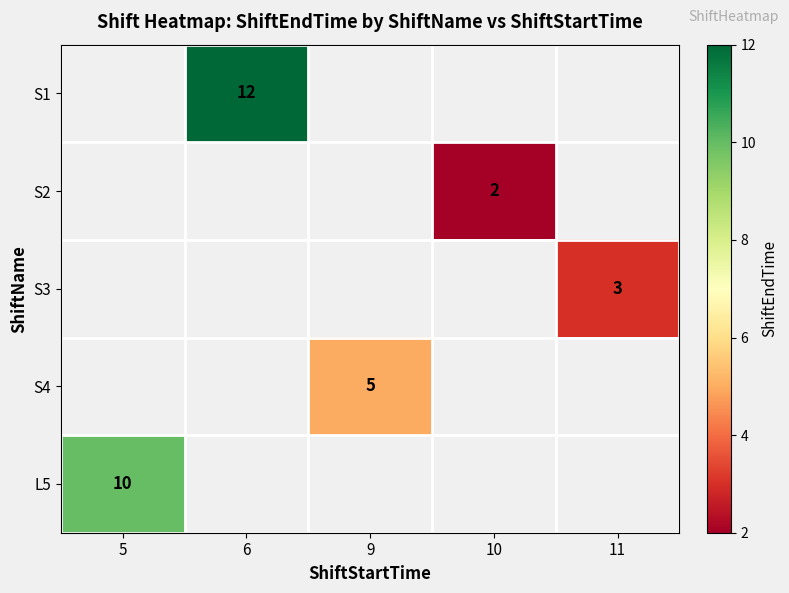

Which category has the highest value across all series?

6